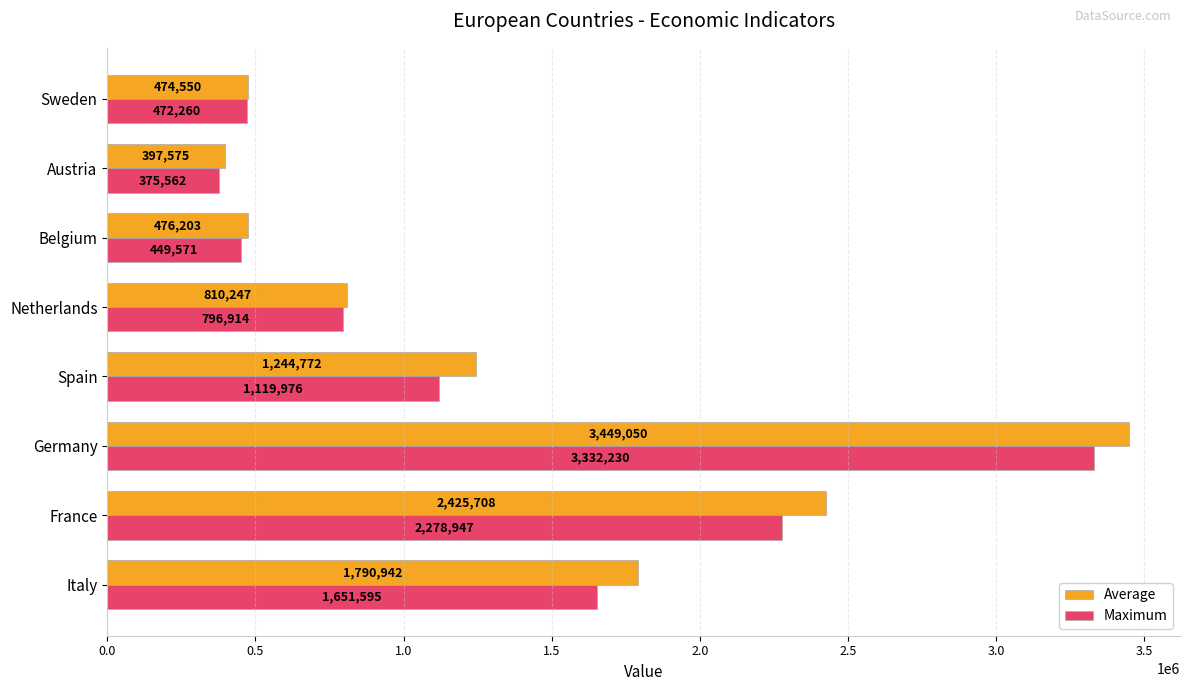

At which label is Maximum closest to 1853896?

Italy